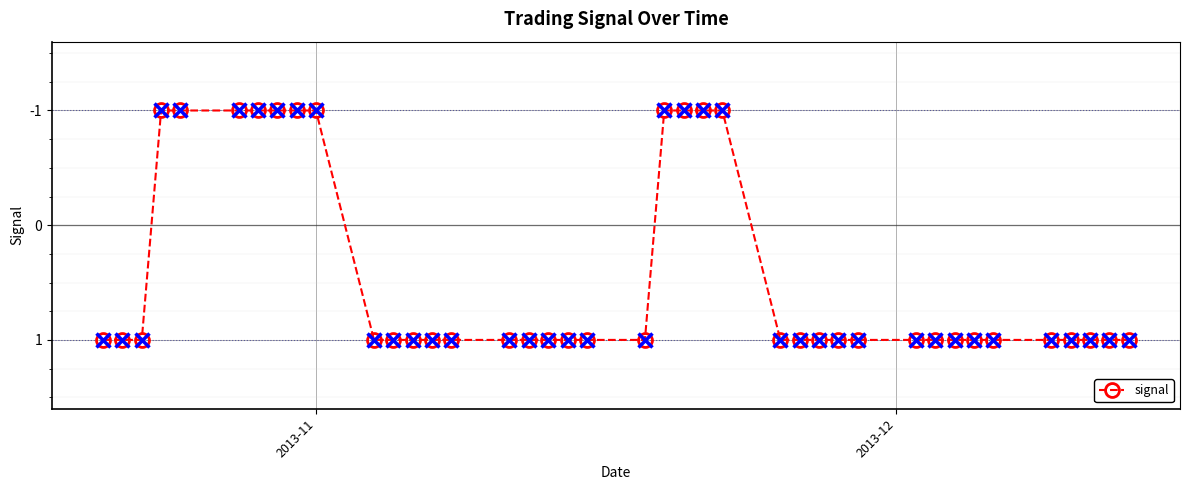

Reading left to right, transcribe all the data shown in this chart.

1	1	1	-1	-1	-1	-1	-1	-1	-1	1	1	1	1	1	1	1	1	1	1	1	-1	-1	-1	-1	1	1	1	1	1	1	1	1	1	1	1	1	1	1	1